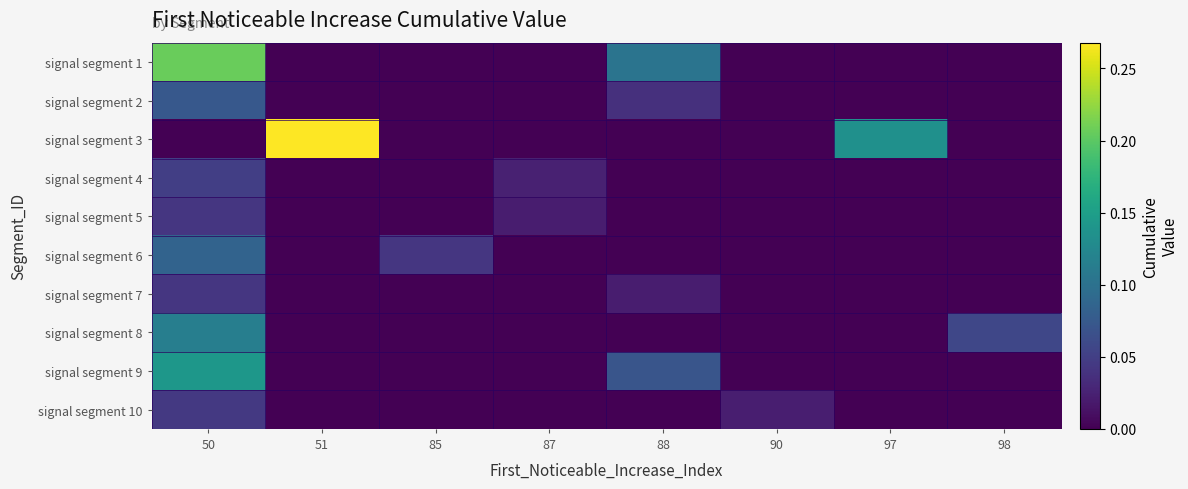

Reading left to right, extract all data points from this chart.

row_0: 0.2	0.0	0.0	0.0	0.1	0.0	0.0	0.0
row_1: 0.1	0.0	0.0	0.0	0.0	0.0	0.0	0.0
row_2: 0.0	0.3	0.0	0.0	0.0	0.0	0.1	0.0
row_3: 0.0	0.0	0.0	0.0	0.0	0.0	0.0	0.0
row_4: 0.0	0.0	0.0	0.0	0.0	0.0	0.0	0.0
row_5: 0.1	0.0	0.0	0.0	0.0	0.0	0.0	0.0
row_6: 0.0	0.0	0.0	0.0	0.0	0.0	0.0	0.0
row_7: 0.1	0.0	0.0	0.0	0.0	0.0	0.0	0.1
row_8: 0.1	0.0	0.0	0.0	0.1	0.0	0.0	0.0
row_9: 0.0	0.0	0.0	0.0	0.0	0.0	0.0	0.0